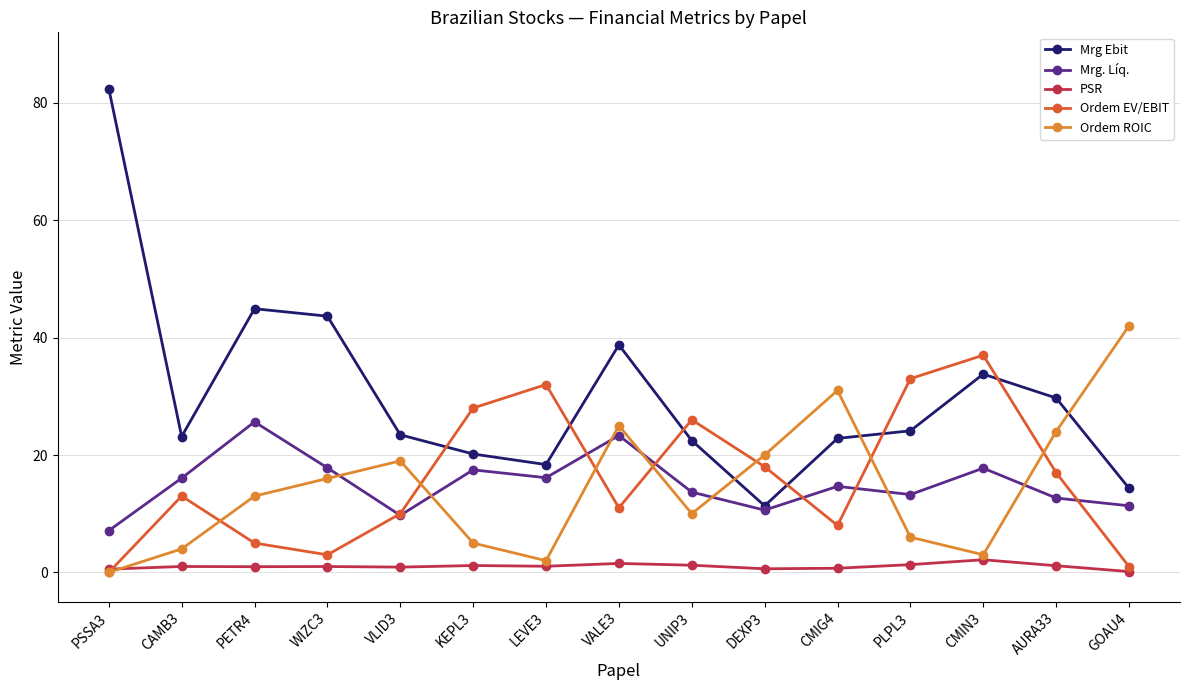

True or false: Mrg Ebit and PSR cross at least once.

False